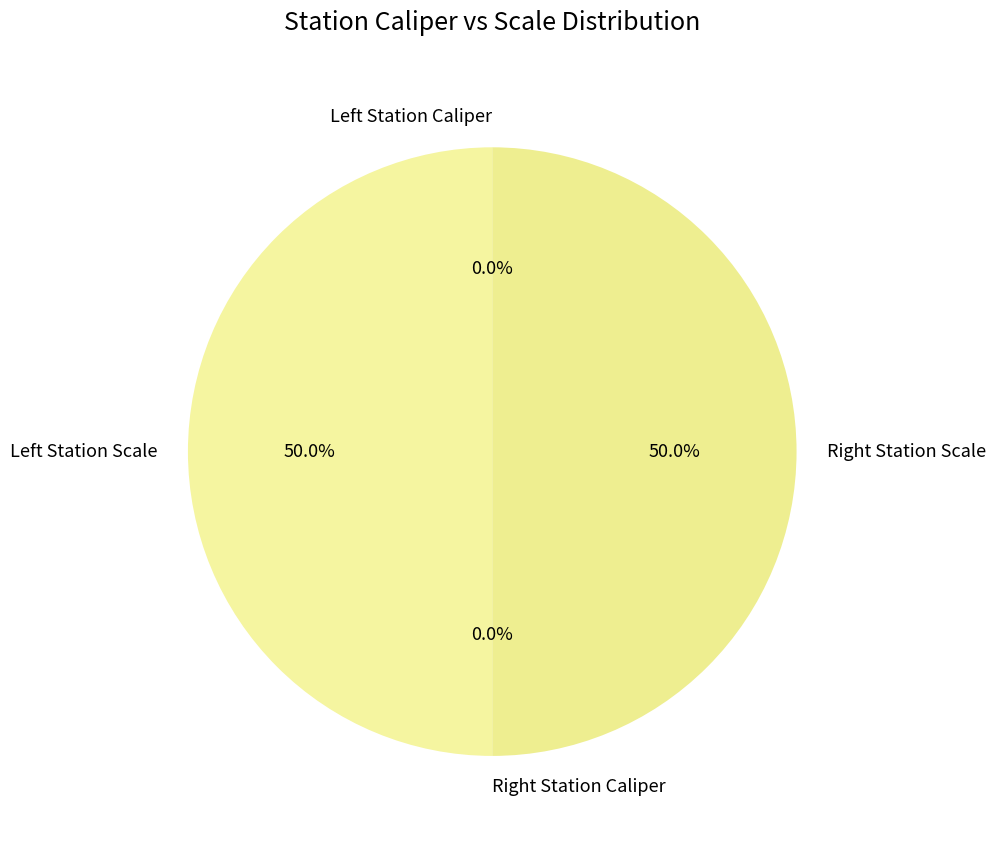

Is there any slice that represents more than half of the pie?

No